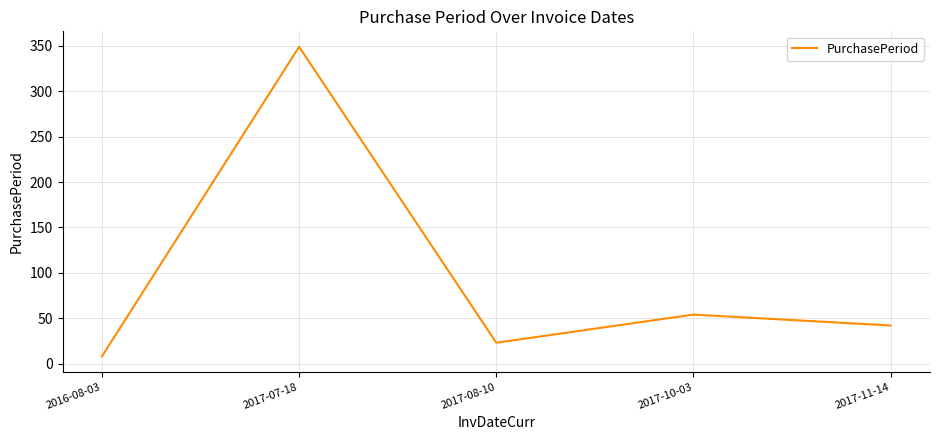

How many interior local peaks (higher than both neighbors) does the data have?

2